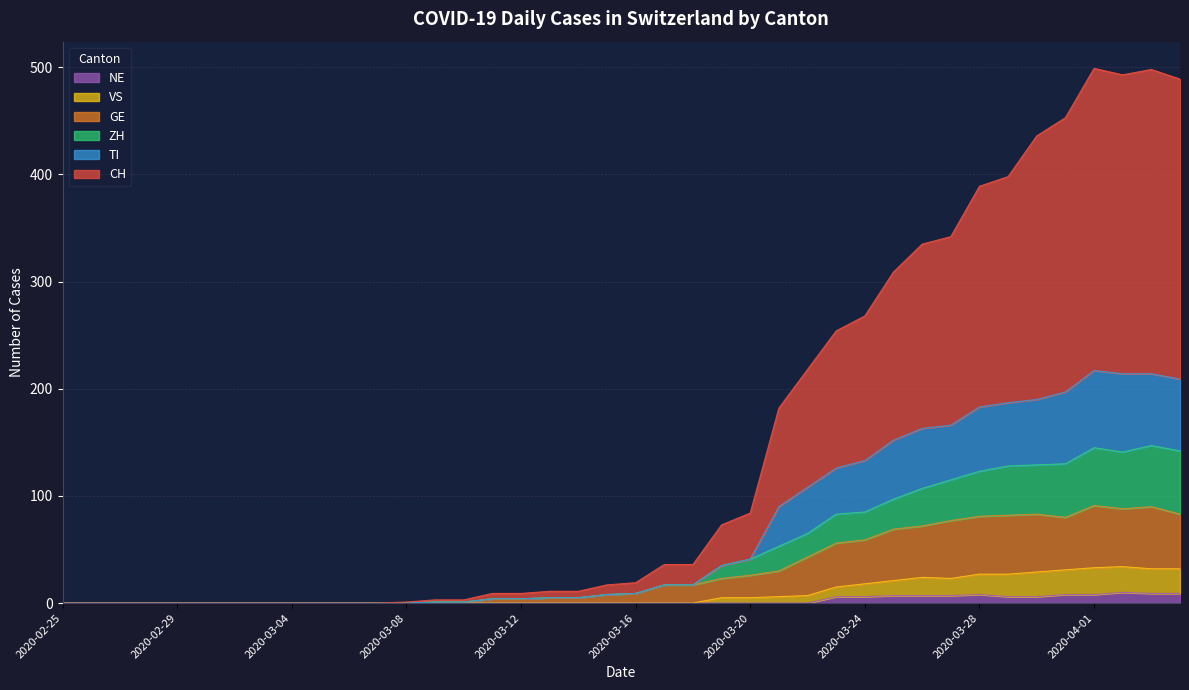

Which series changed the most between 2020-03-07 and 2020-03-19?

CH